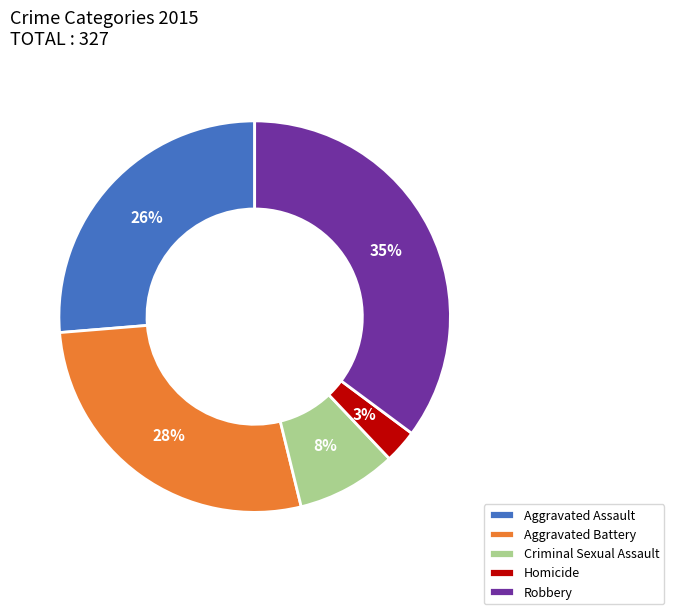

What percentage is the Homicide slice, to the nearest percent?

3%